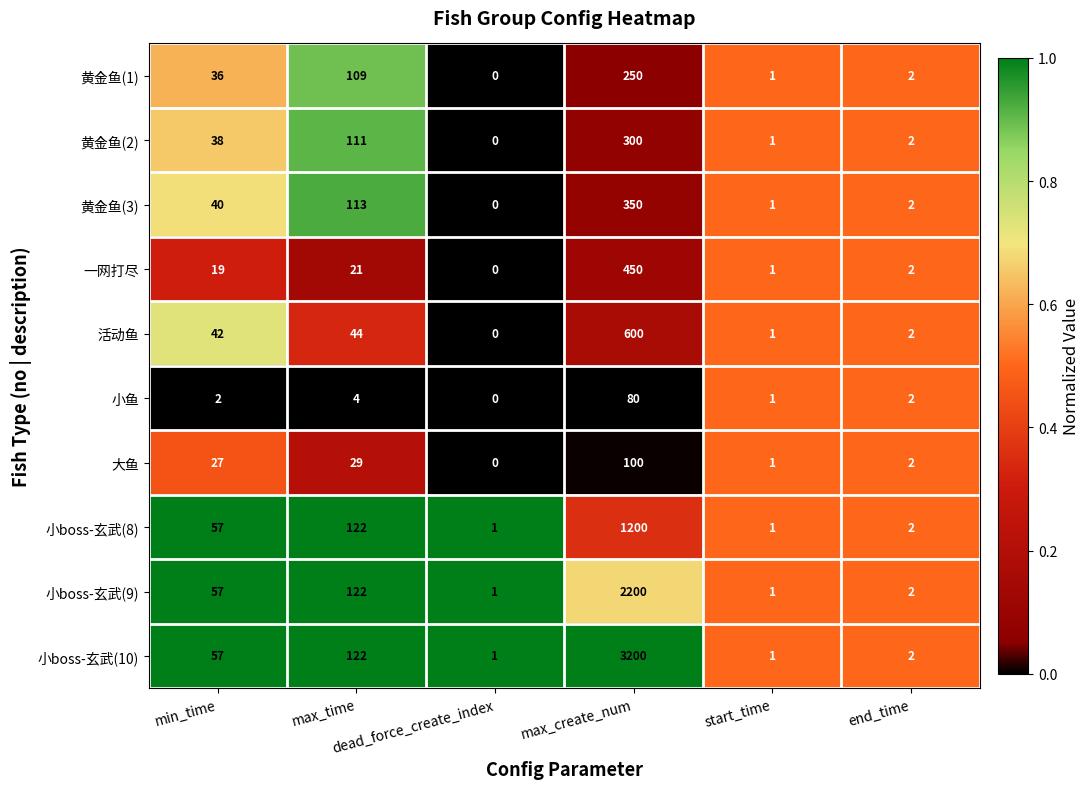

Which series has the largest total across all categories?

小boss-玄武(10)